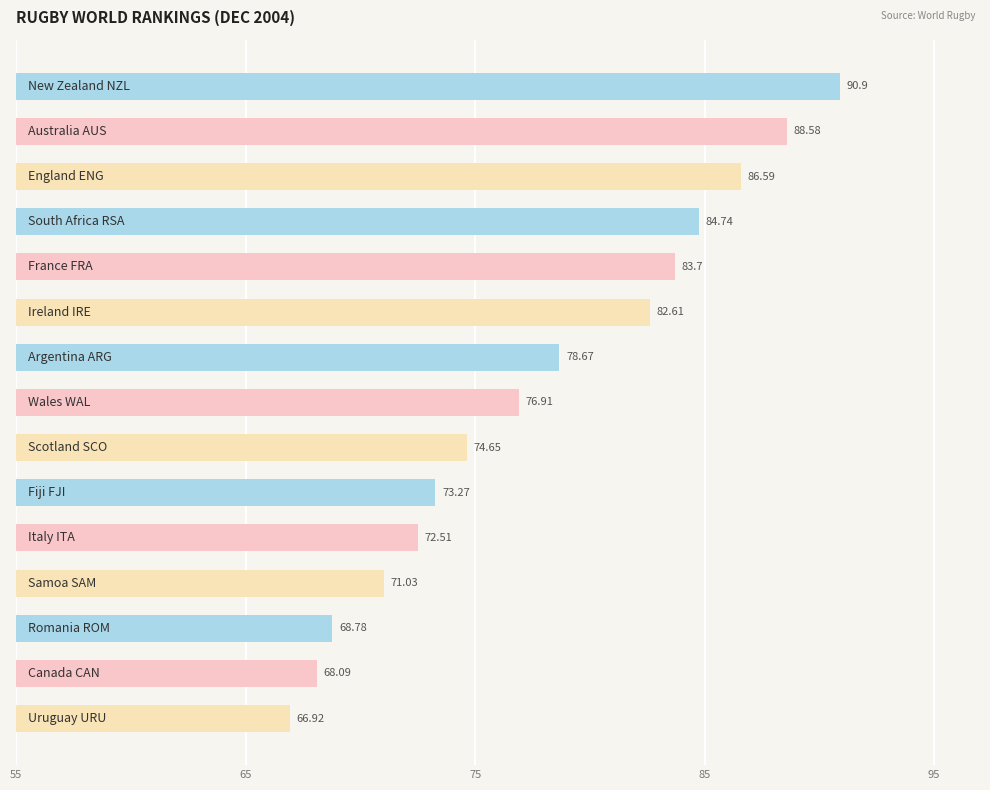

What is the average value?

77.9